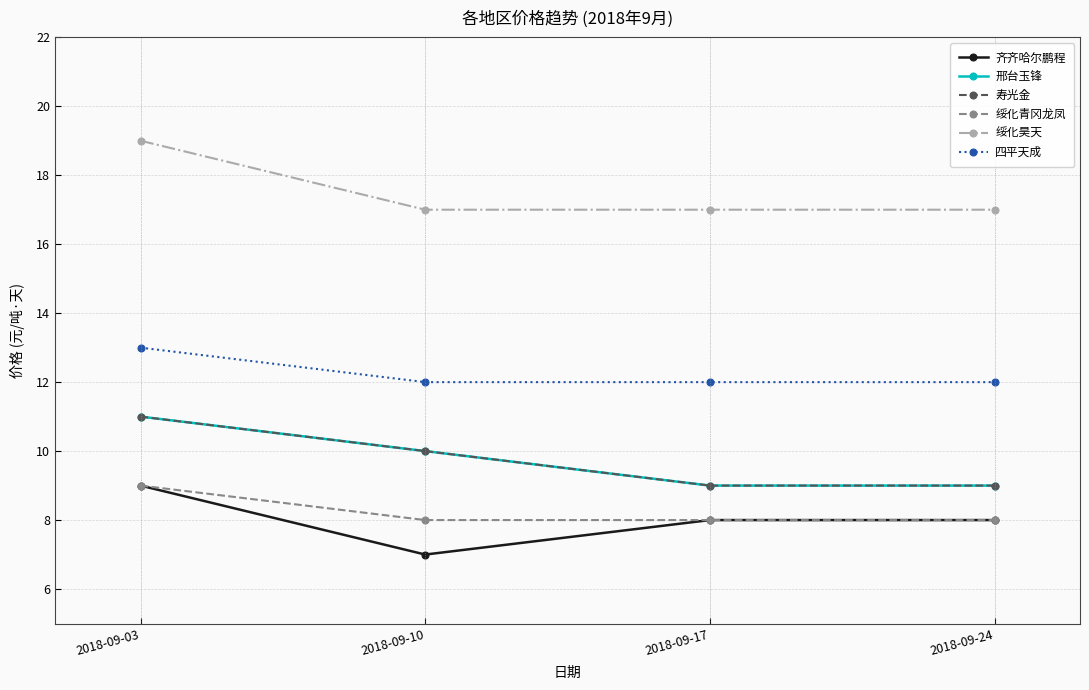

What is the lowest value of the 绥化昊天 series?

17